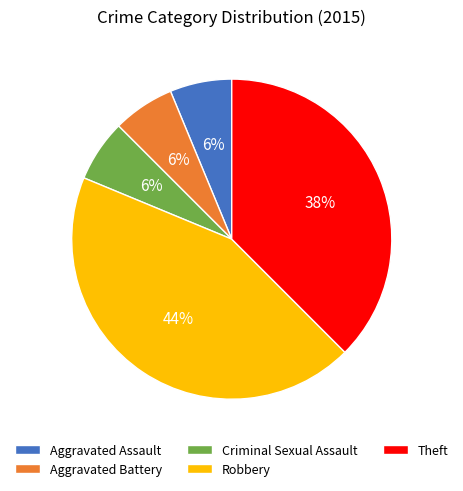

Which slice is the largest?

Robbery